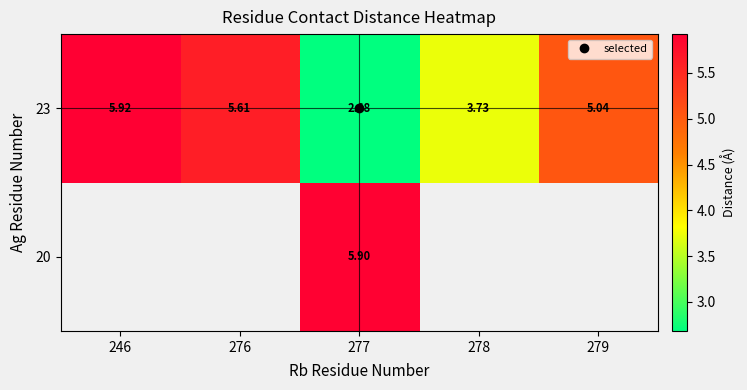

At which label does 20 reach its peak?

246